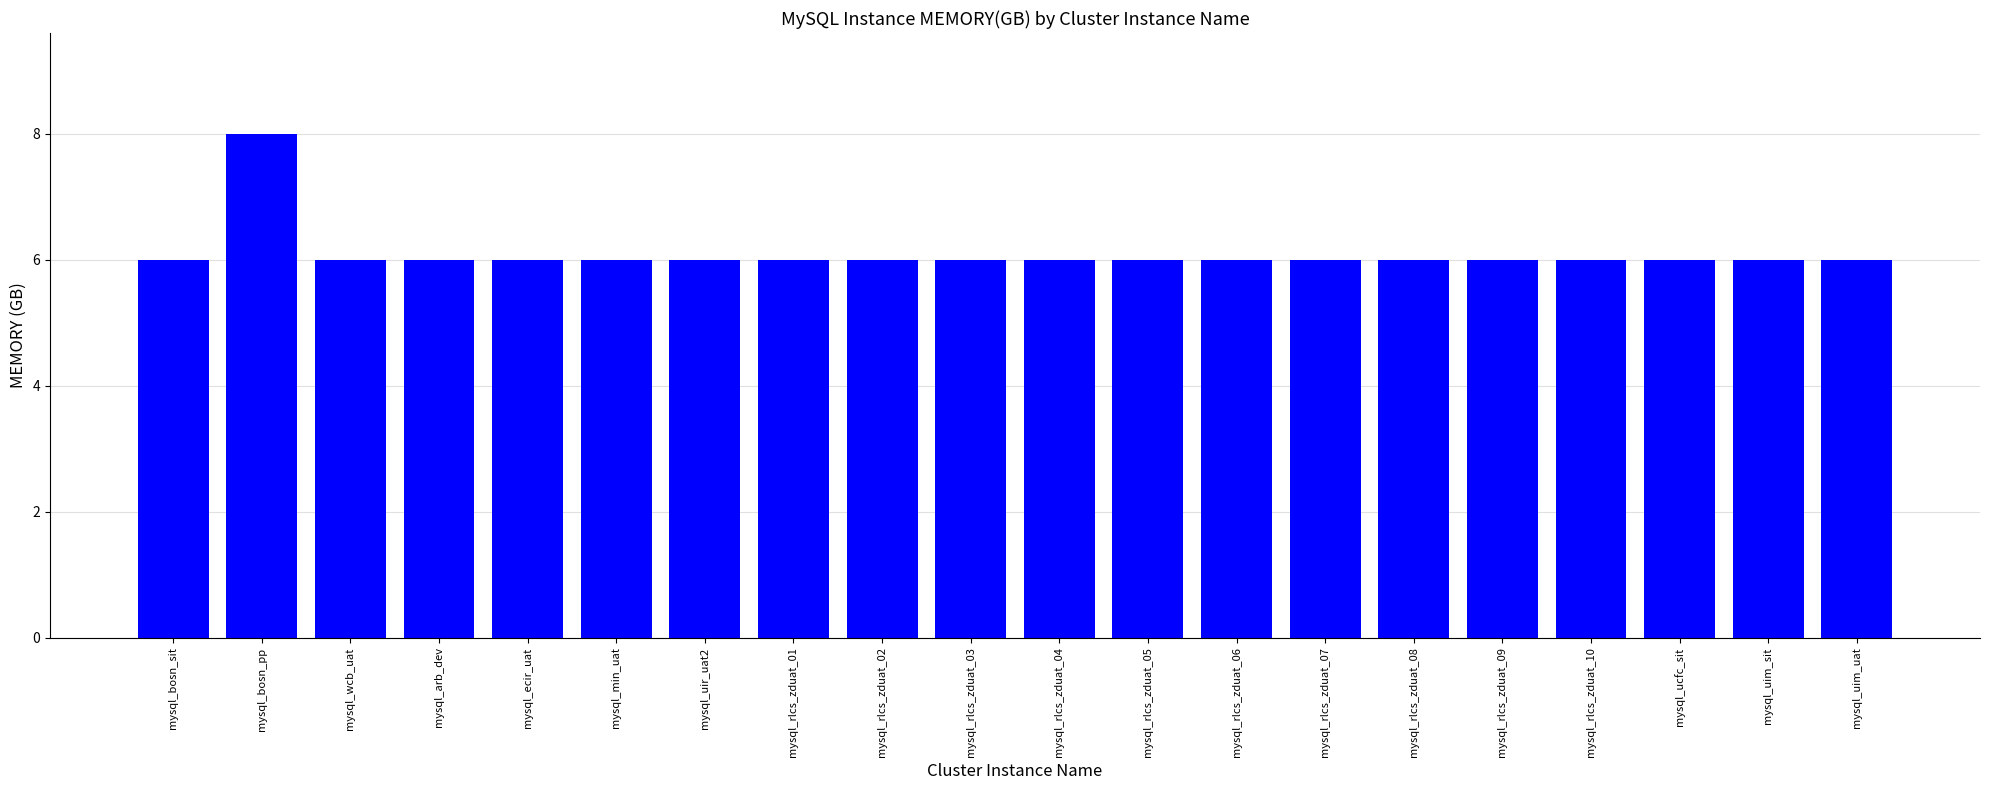

How many values are between 6 and 7?

19